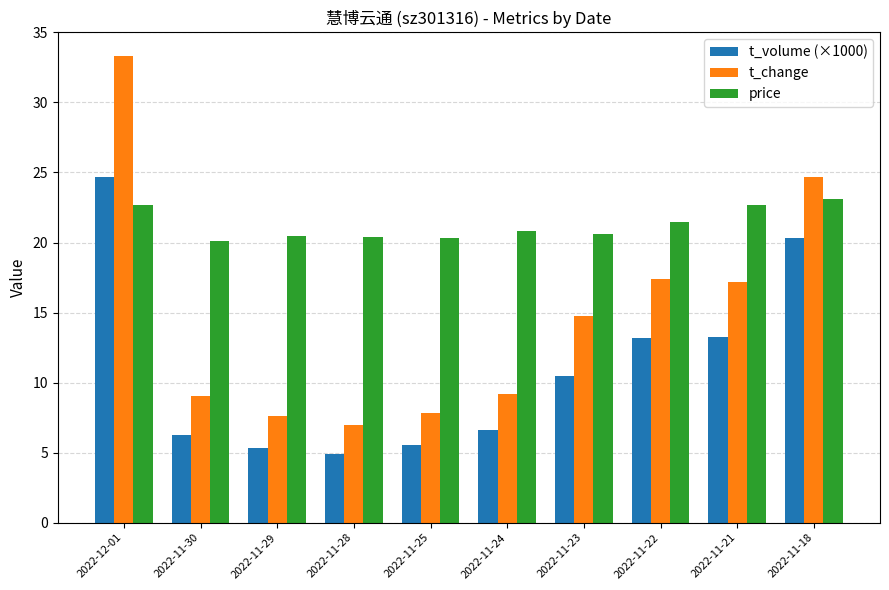

What is the sum of all t_change values?

148.1